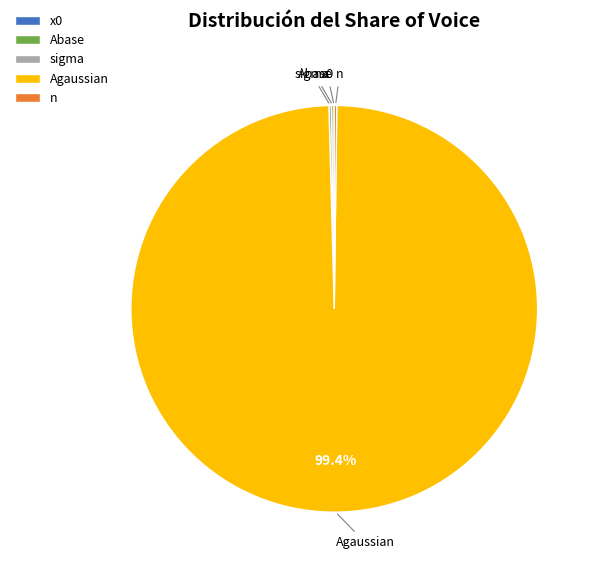

Is x0 the majority of the pie?

No